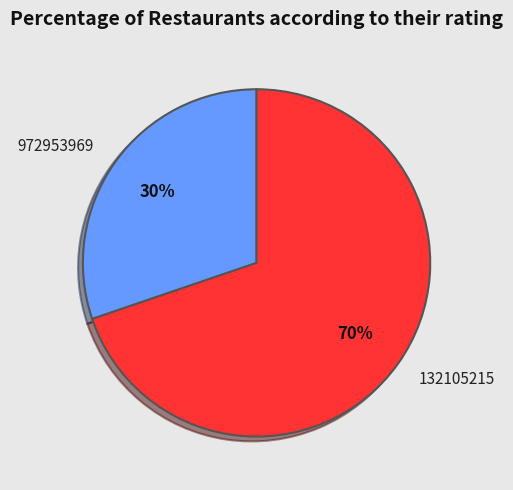

To the nearest percent, what is the difference between the 972953969 and 132105215 slice percentages?

40%